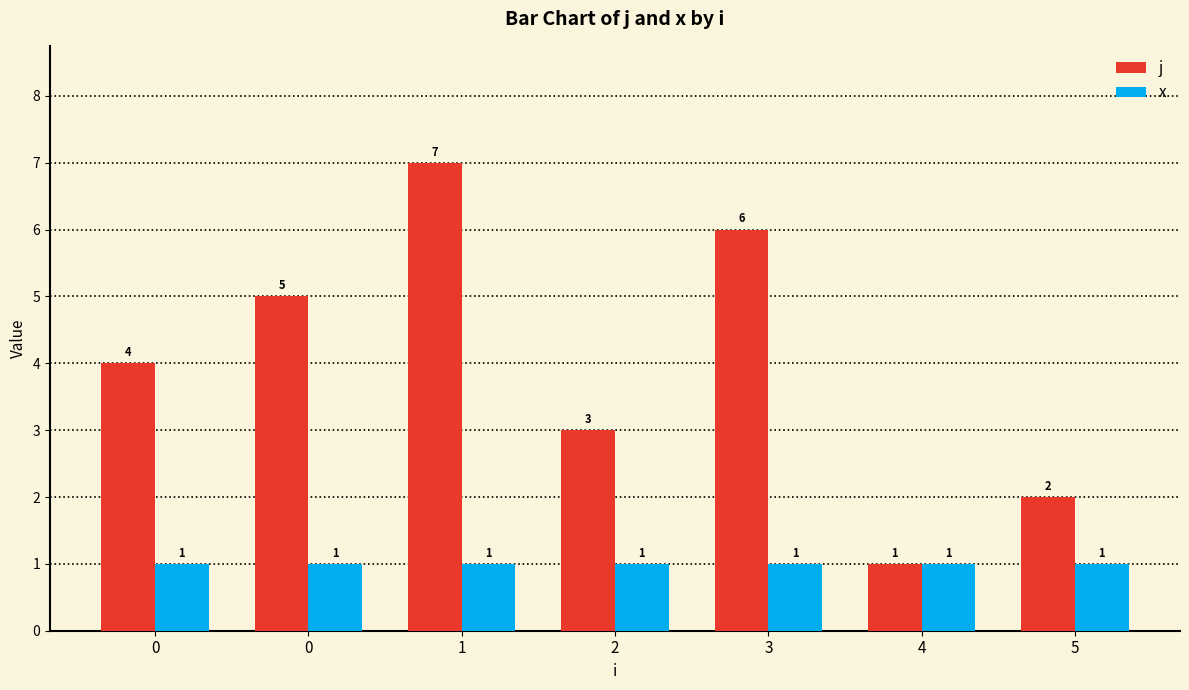

What value does the j series have at 4?

1